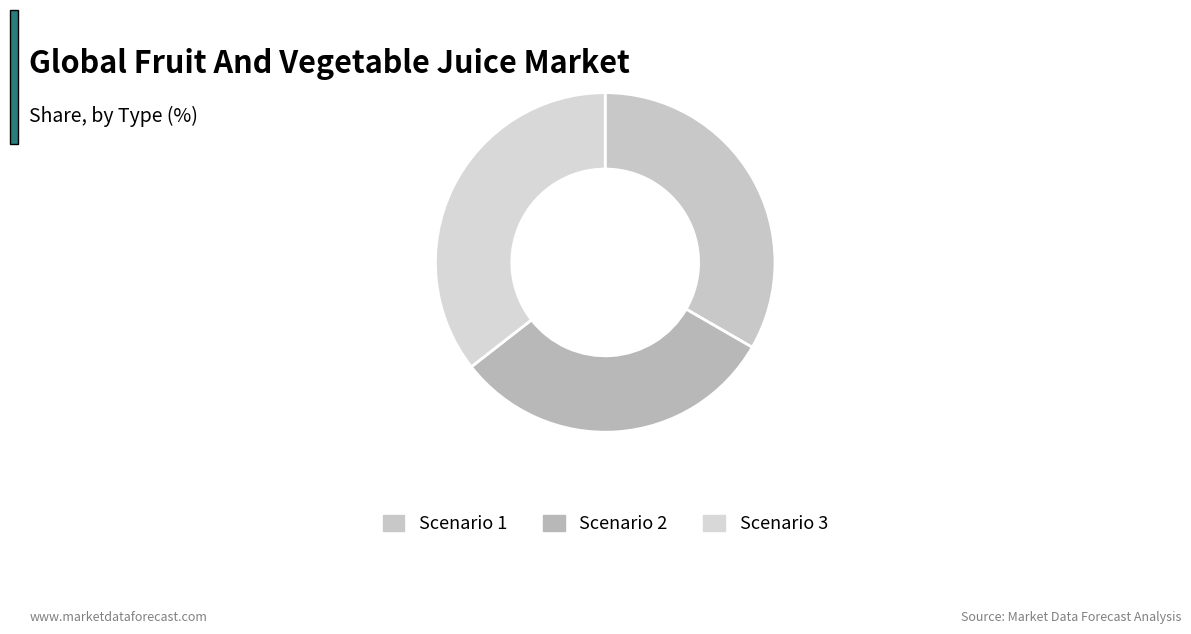

To the nearest percent, what portion does Scenario 2 represent?

31%